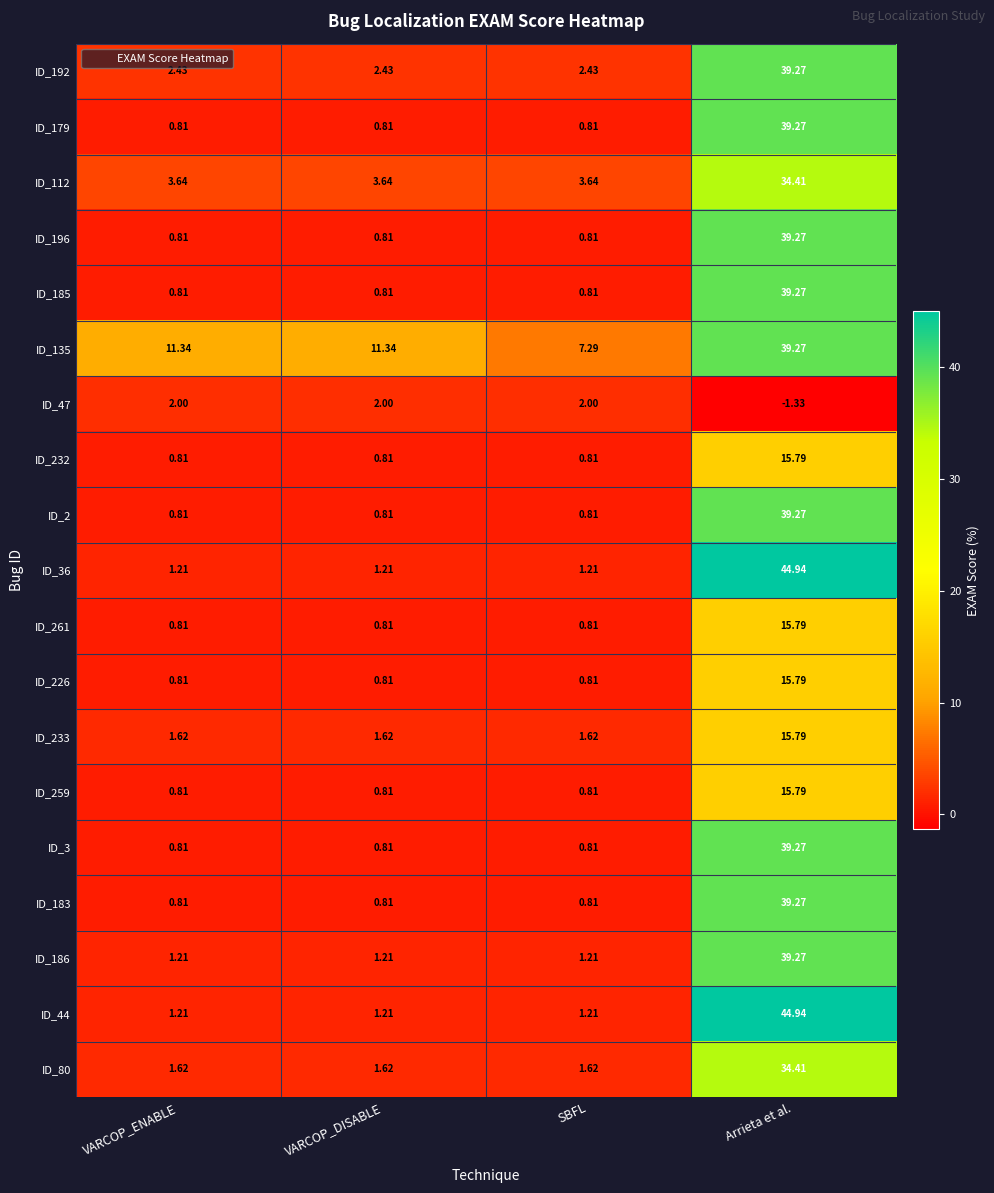

At which category is the sum across all series the highest?

Arrieta et al.